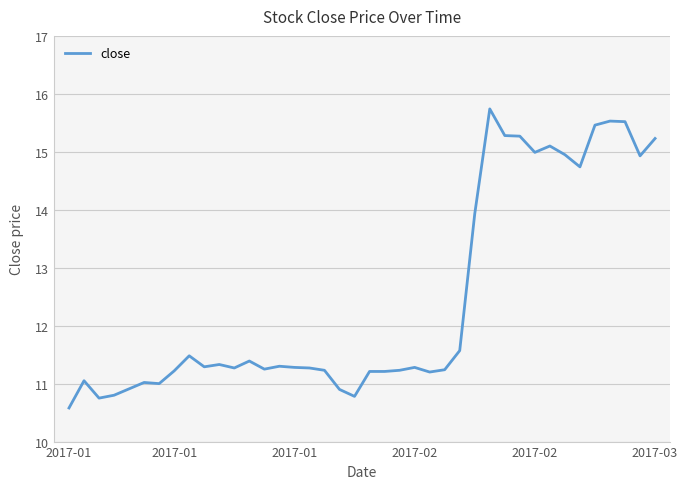

What is the difference between the maximum and minimum values?

5.2